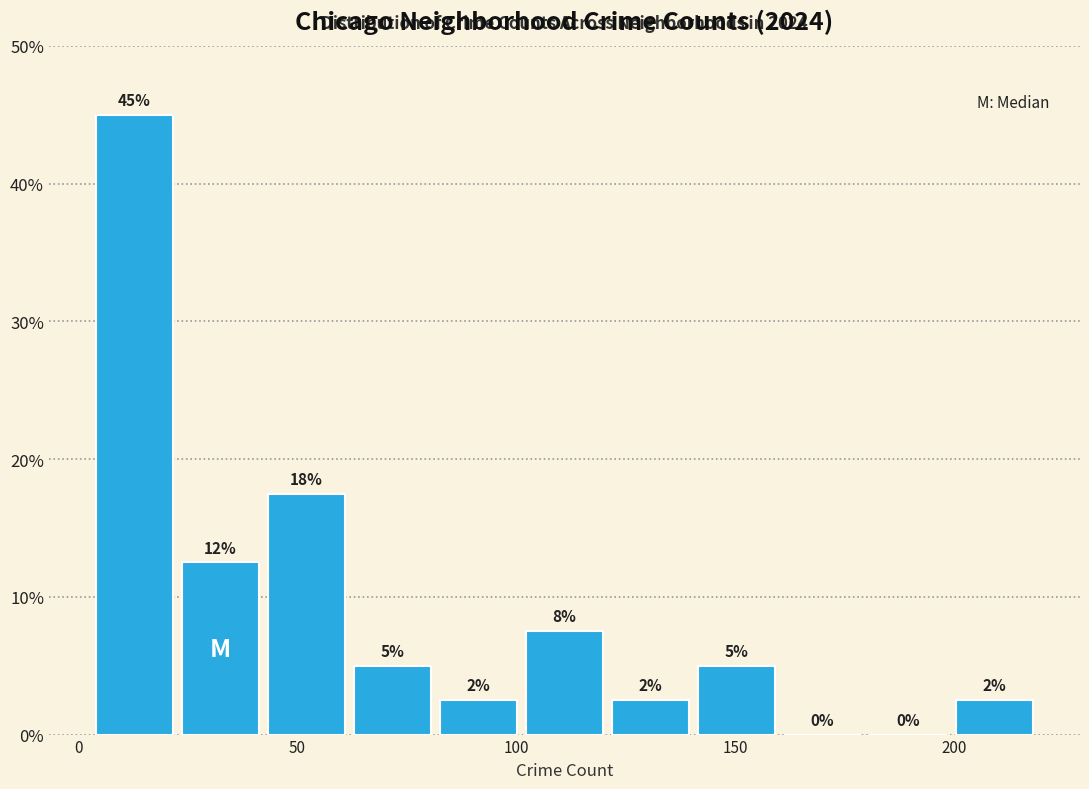

Around what value on the x-axis is the tallest bar? Give the approximate position of its centre, as read against the axis.

15